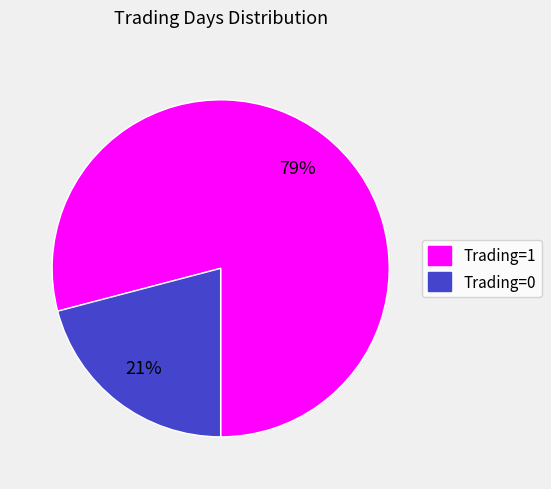

The Trading=0 slice represents 21% of the pie. True or false?

True